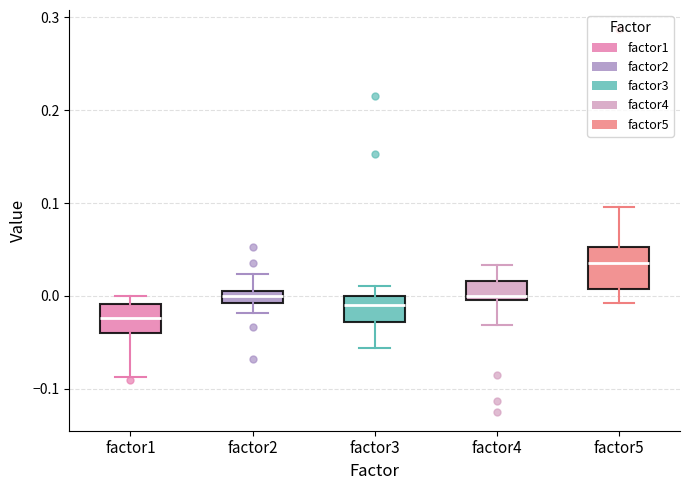

Which box has the highest median line?

factor5